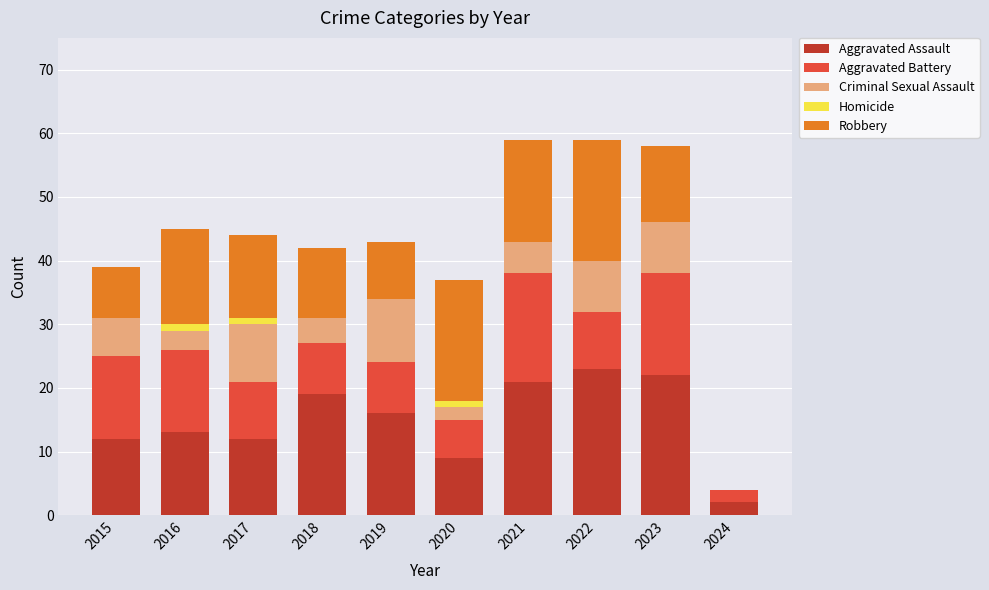

Count the number of categories in the chart.

10